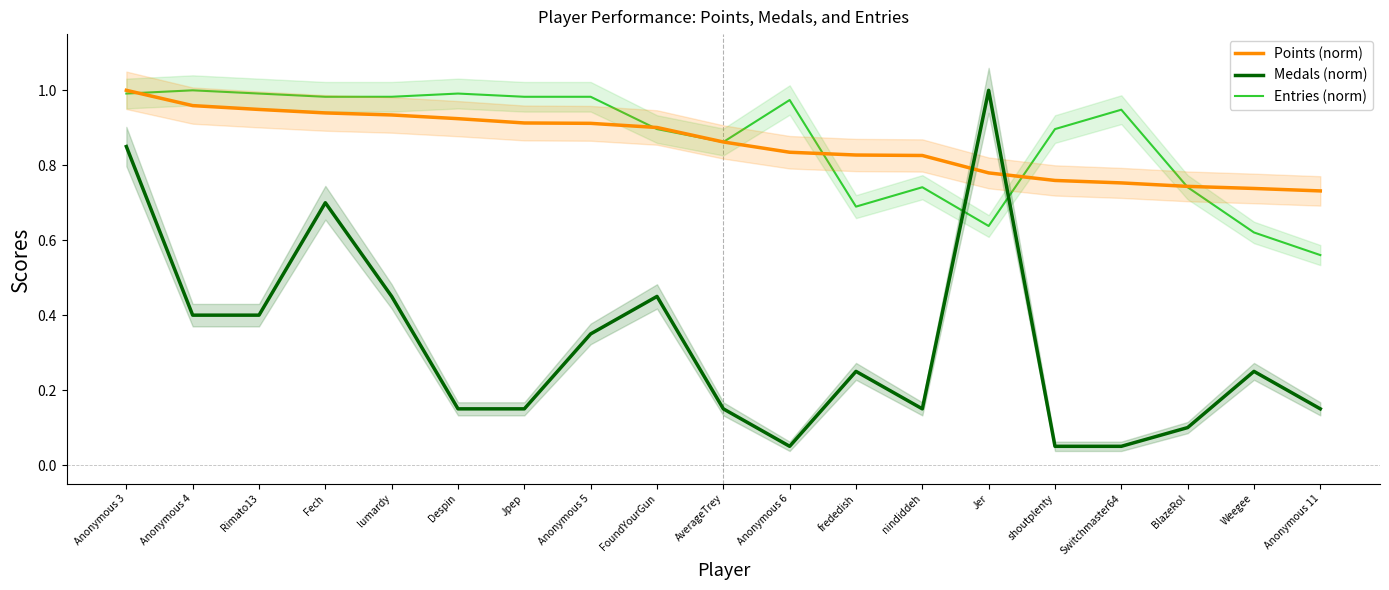

Reading right to left, extract all data points from this chart.

Points (norm): 0.7	0.7	0.7	0.8	0.8	0.8	0.8	0.8	0.8	0.9	0.9	0.9	0.9	0.9	0.9	0.9	0.9	1.0	1.0
Medals (norm): 0.1	0.2	0.1	0.1	0.1	1.0	0.1	0.2	0.1	0.1	0.5	0.3	0.1	0.1	0.5	0.7	0.4	0.4	0.8
Entries (norm): 0.6	0.6	0.7	0.9	0.9	0.6	0.7	0.7	1.0	0.9	0.9	1.0	1.0	1.0	1.0	1.0	1.0	1.0	1.0